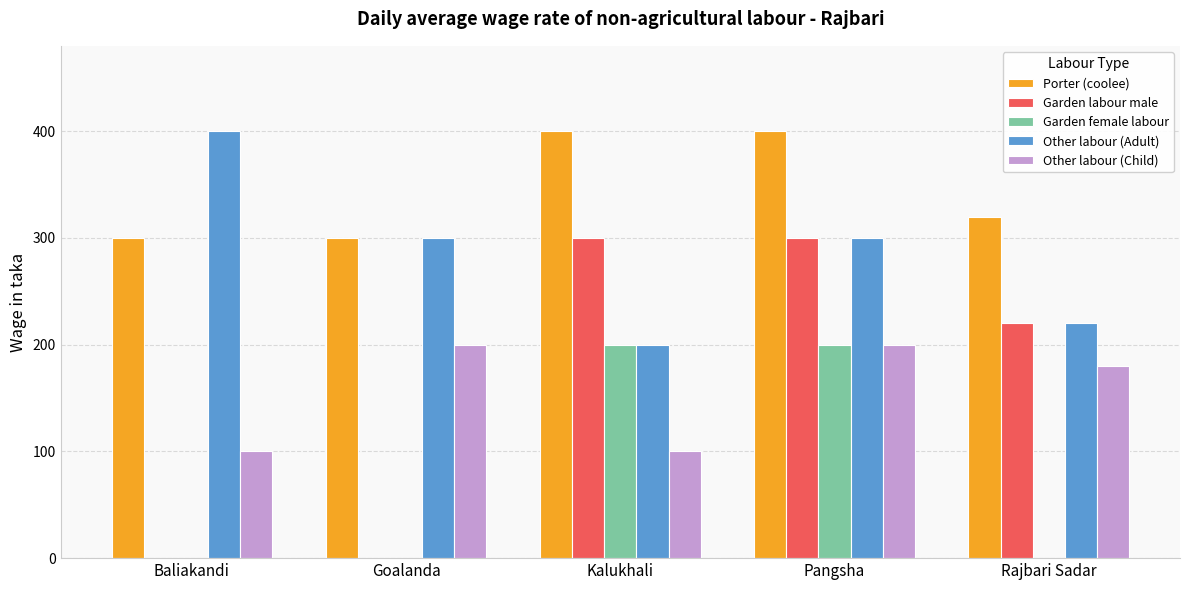

What is the maximum value for Other labour (Adult)?

400